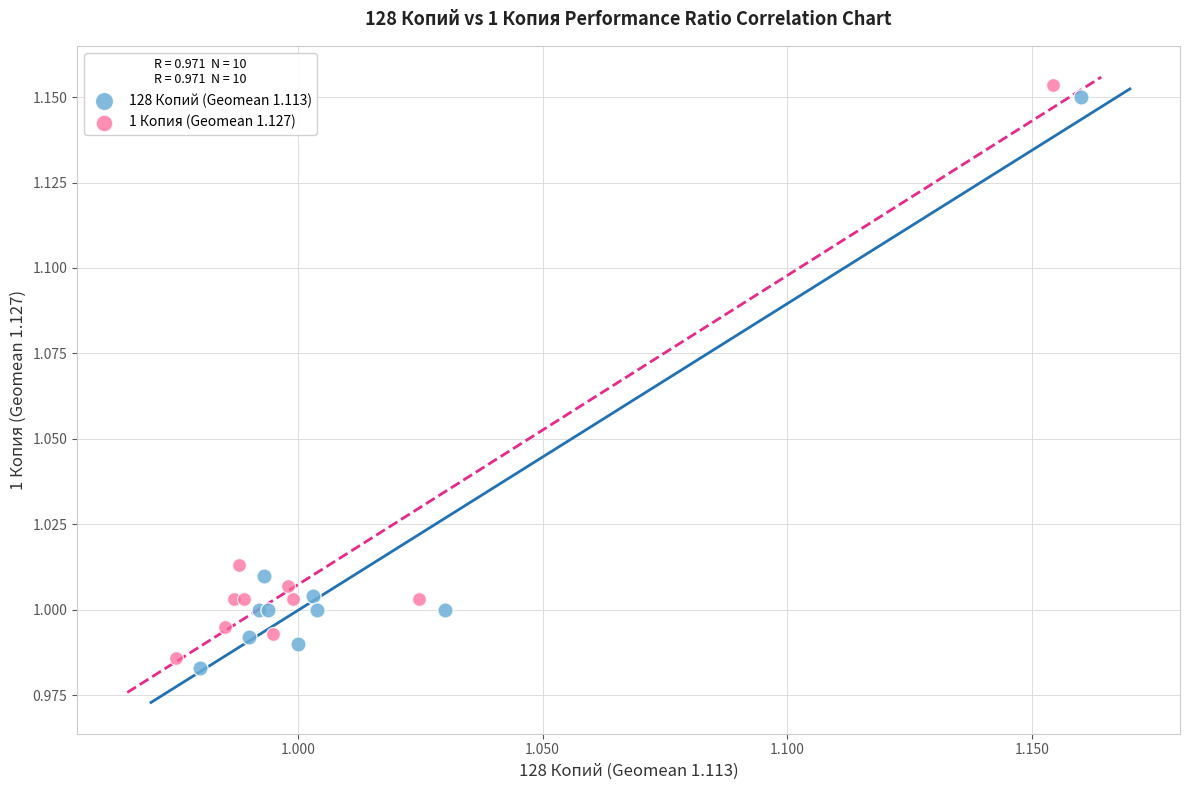

Which series has the widest spread of Y values?

1 Копия (Geomean 1.127)